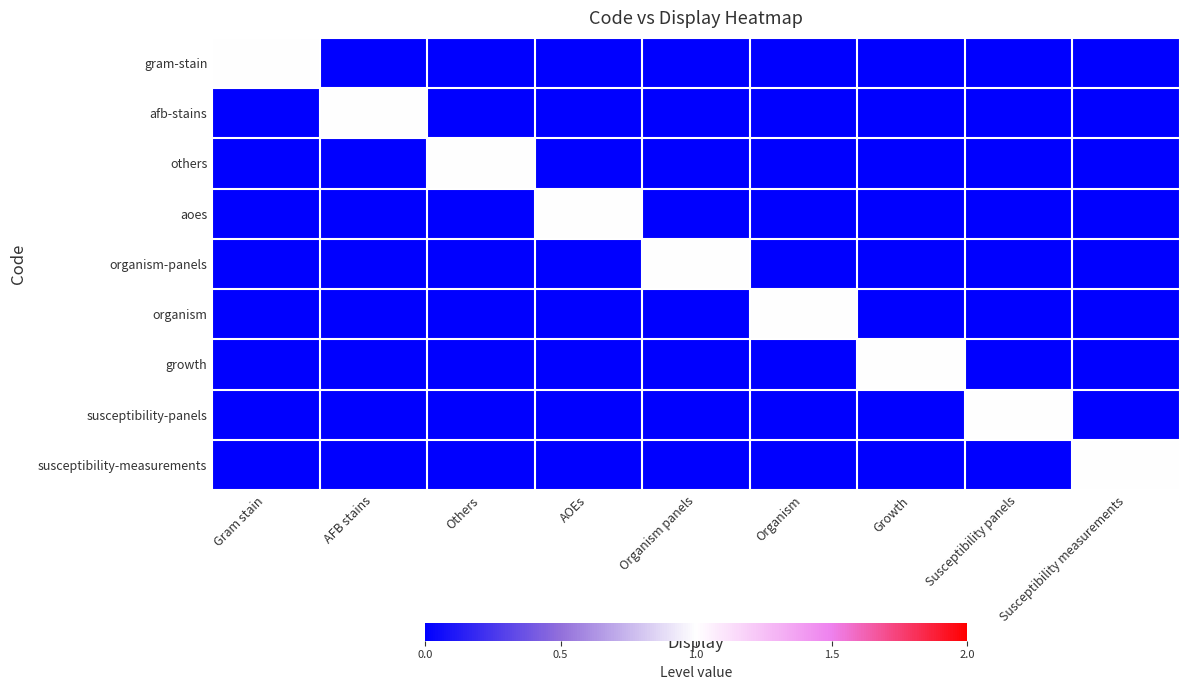

Reading right to left, list all the values displayed in this chart.

gram-stain: Susceptibility measurements=0	Susceptibility panels=0	Growth=0	Organism=0	Organism panels=0	AOEs=0	Others=0	AFB stains=0	Gram stain=1
afb-stains: Susceptibility measurements=0	Susceptibility panels=0	Growth=0	Organism=0	Organism panels=0	AOEs=0	Others=0	AFB stains=1	Gram stain=0
others: Susceptibility measurements=0	Susceptibility panels=0	Growth=0	Organism=0	Organism panels=0	AOEs=0	Others=1	AFB stains=0	Gram stain=0
aoes: Susceptibility measurements=0	Susceptibility panels=0	Growth=0	Organism=0	Organism panels=0	AOEs=1	Others=0	AFB stains=0	Gram stain=0
organism-panels: Susceptibility measurements=0	Susceptibility panels=0	Growth=0	Organism=0	Organism panels=1	AOEs=0	Others=0	AFB stains=0	Gram stain=0
organism: Susceptibility measurements=0	Susceptibility panels=0	Growth=0	Organism=1	Organism panels=0	AOEs=0	Others=0	AFB stains=0	Gram stain=0
growth: Susceptibility measurements=0	Susceptibility panels=0	Growth=1	Organism=0	Organism panels=0	AOEs=0	Others=0	AFB stains=0	Gram stain=0
susceptibility-panels: Susceptibility measurements=0	Susceptibility panels=1	Growth=0	Organism=0	Organism panels=0	AOEs=0	Others=0	AFB stains=0	Gram stain=0
susceptibility-measurements: Susceptibility measurements=1	Susceptibility panels=0	Growth=0	Organism=0	Organism panels=0	AOEs=0	Others=0	AFB stains=0	Gram stain=0